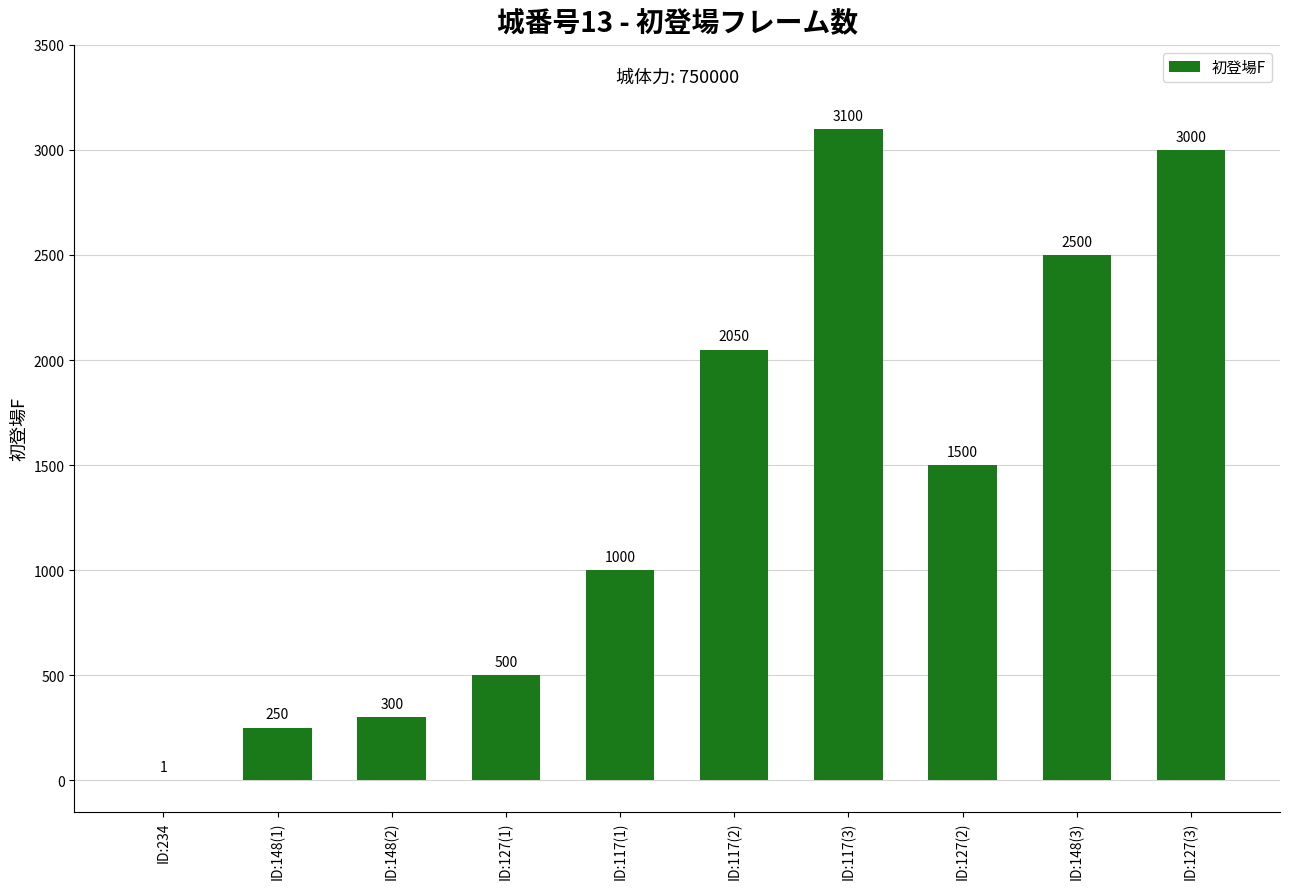

Reading right to left, transcribe all the data shown in this chart.

ID:127(3)=3000	ID:148(3)=2500	ID:127(2)=1500	ID:117(3)=3100	ID:117(2)=2050	ID:117(1)=1000	ID:127(1)=500	ID:148(2)=300	ID:148(1)=250	ID:234=1